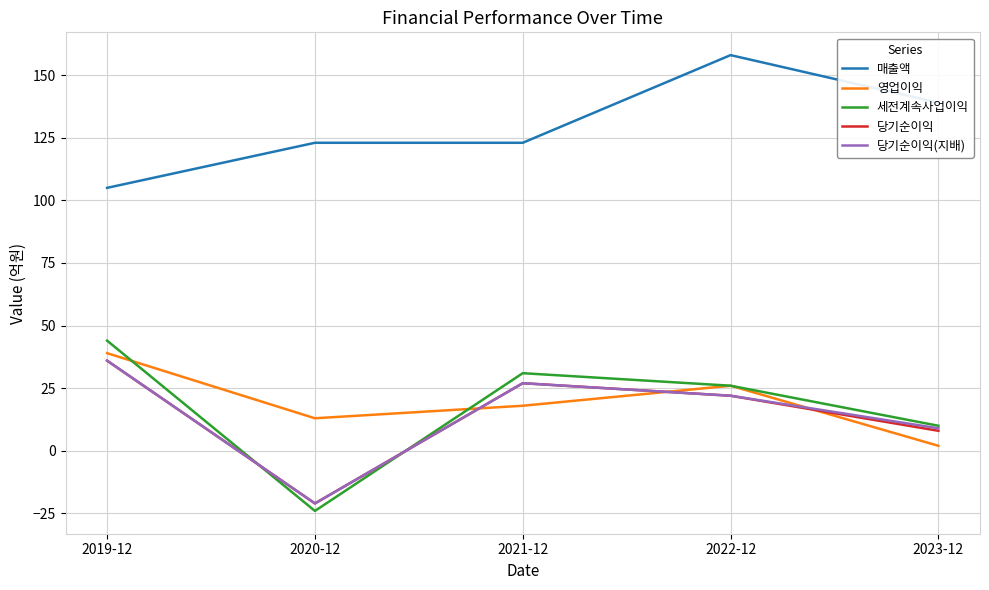

What is the difference between the maximum and minimum values in the 당기순이익(지배) series?

57